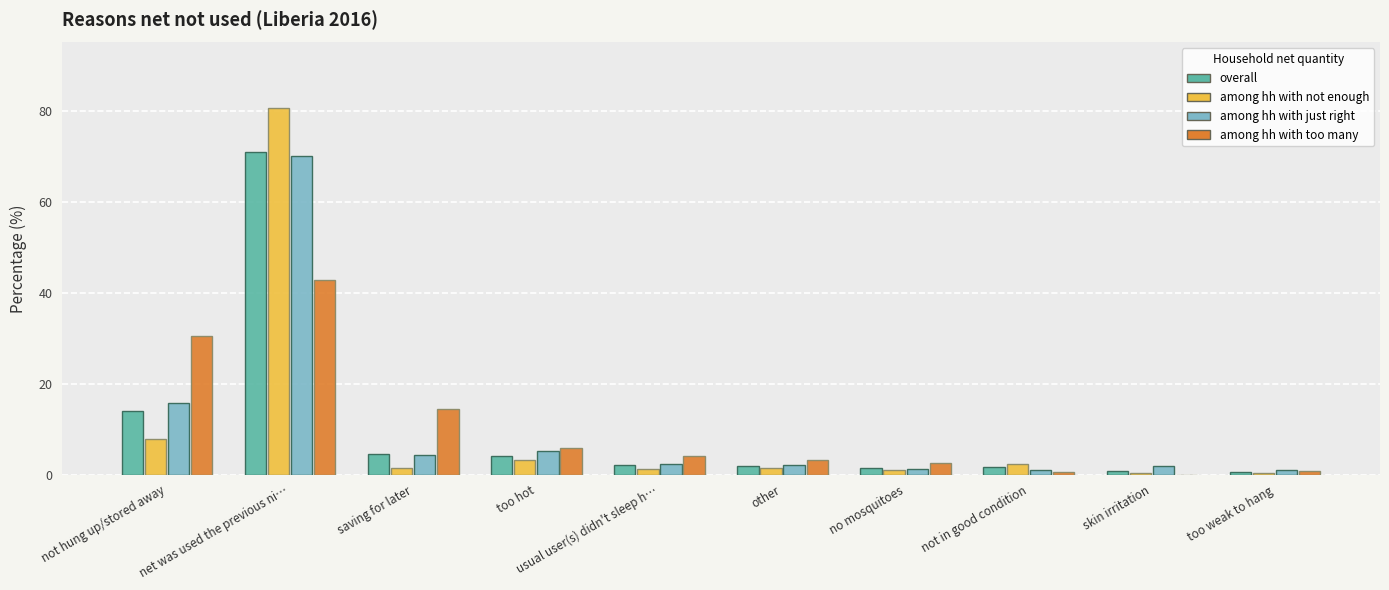

Are the bars grouped side by side (vs. stacked)?

Yes